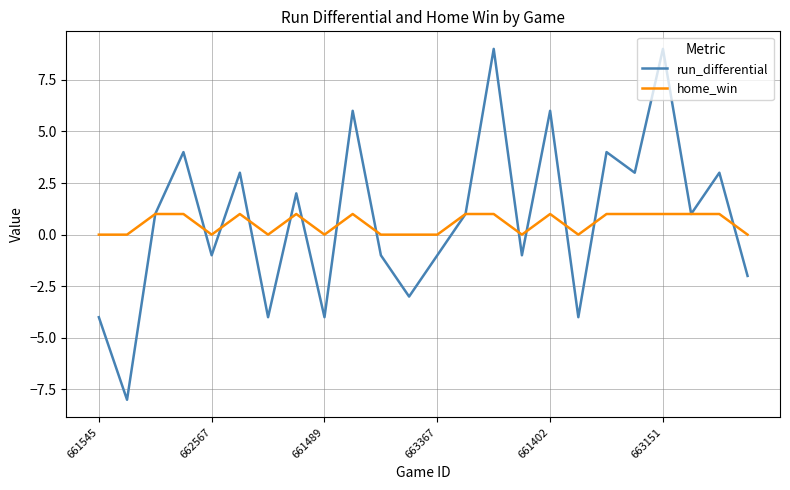

List the series in order of their peak value, lowest first.

home_win, run_differential